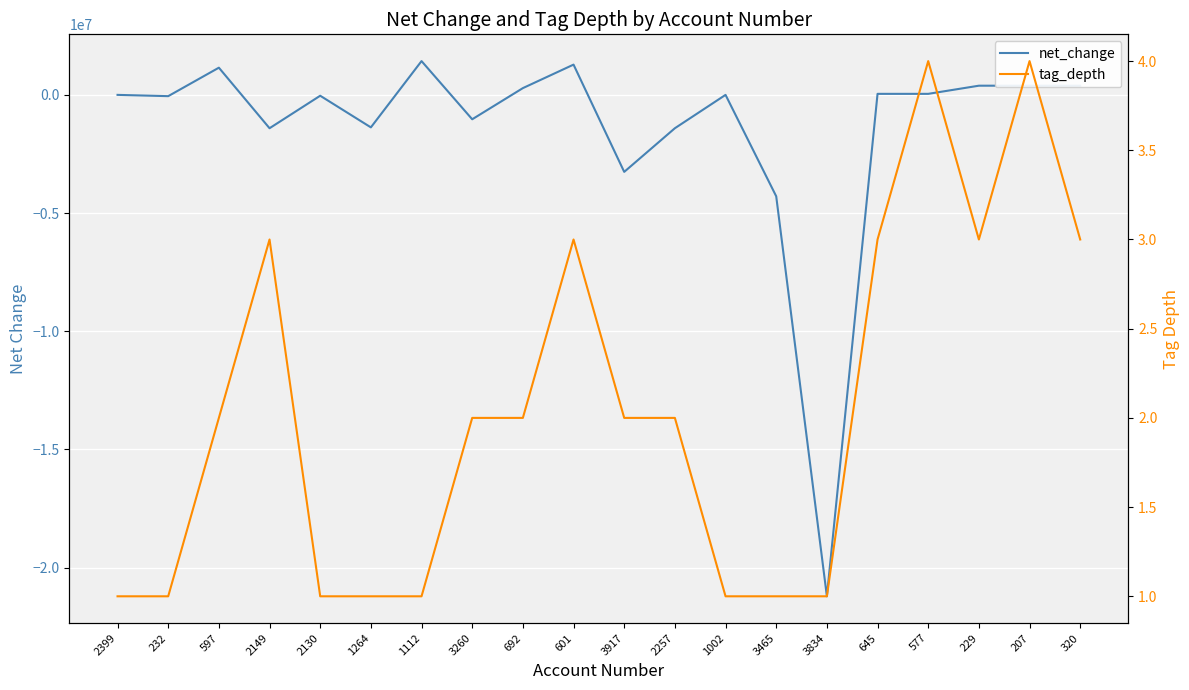

Does the chart display data point markers on the line(s)?

No